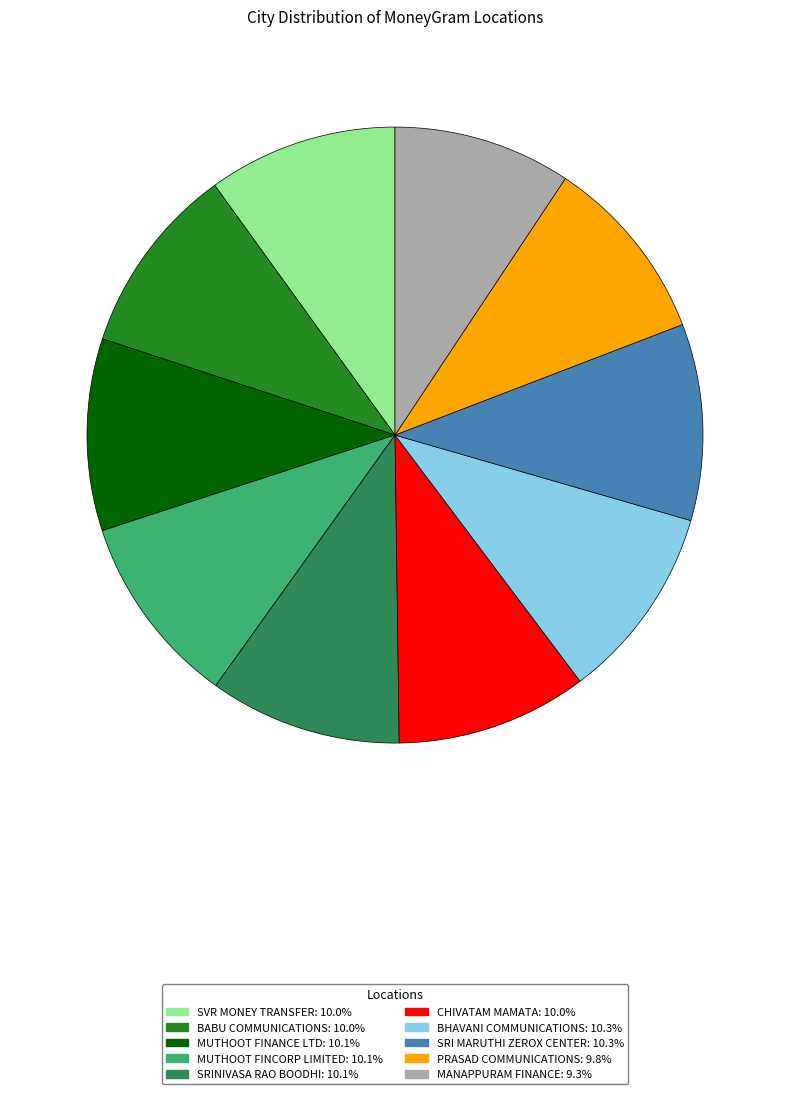

Is there any slice that represents more than half of the pie?

No